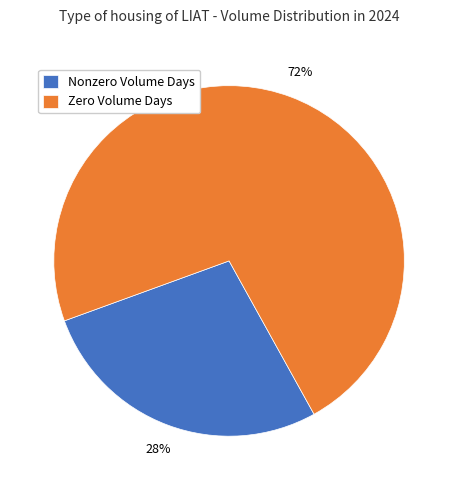

The Zero Volume Days slice represents 72% of the pie. True or false?

True